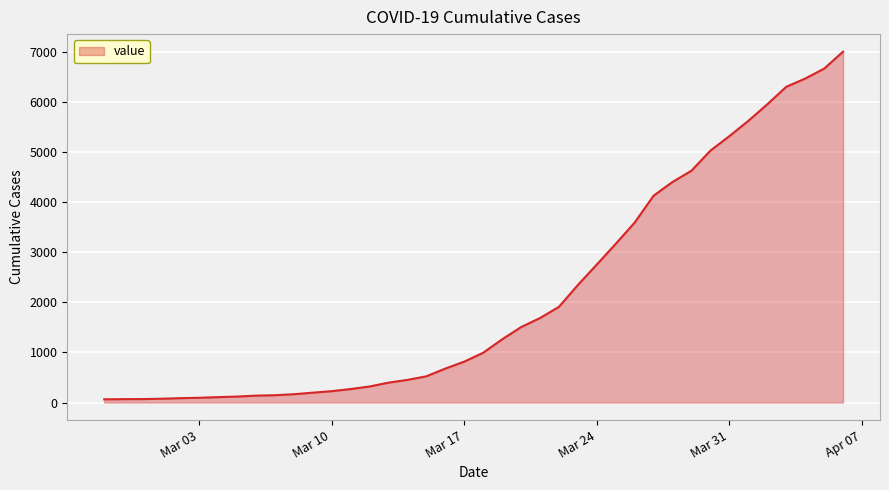

What is the greatest value displayed?

7003